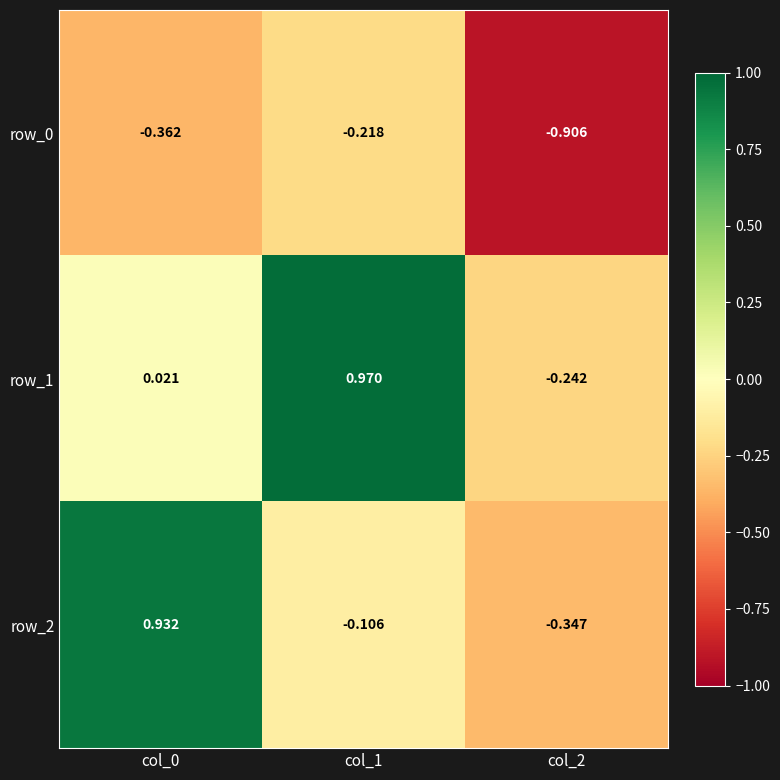

Is the value of row_0 at col_2 greater than the value of row_2 at col_0?

No